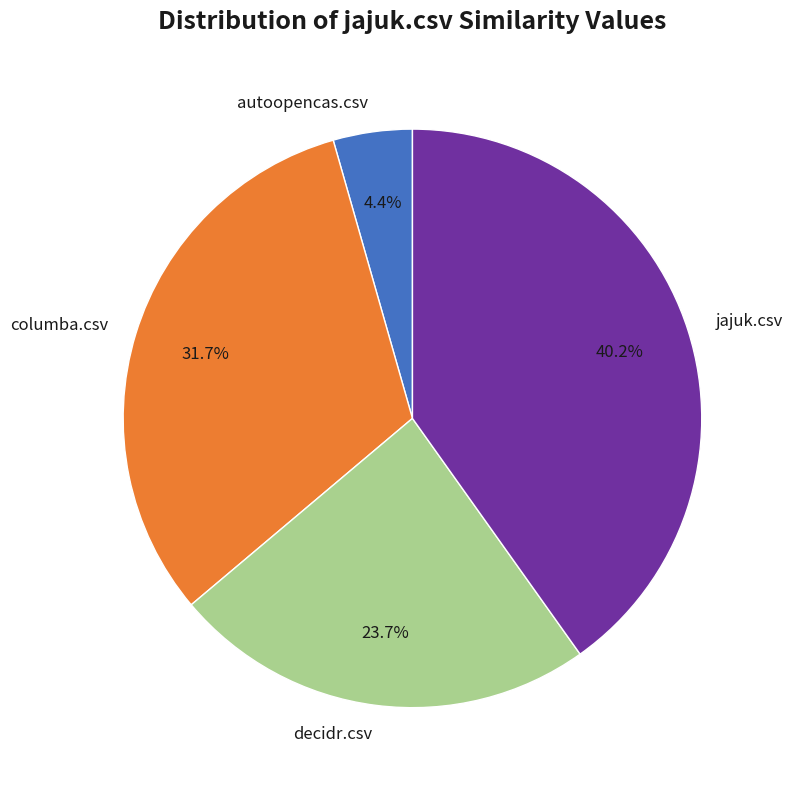

How many segments does this pie chart have?

4